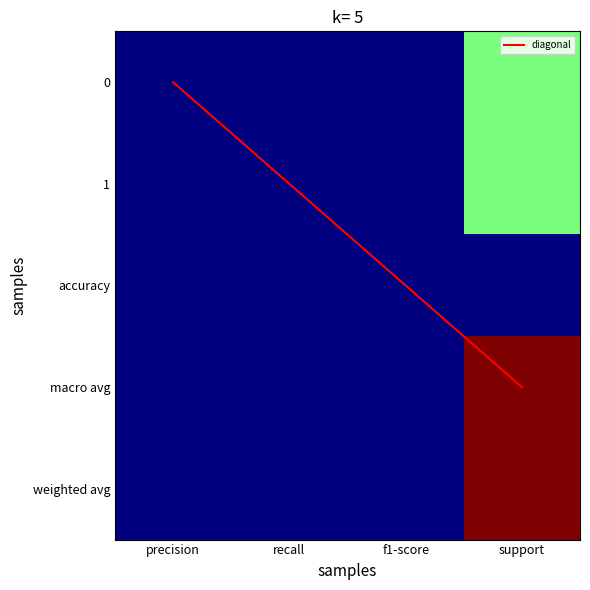

What is the sum of the 0 values at recall and support?

0.5